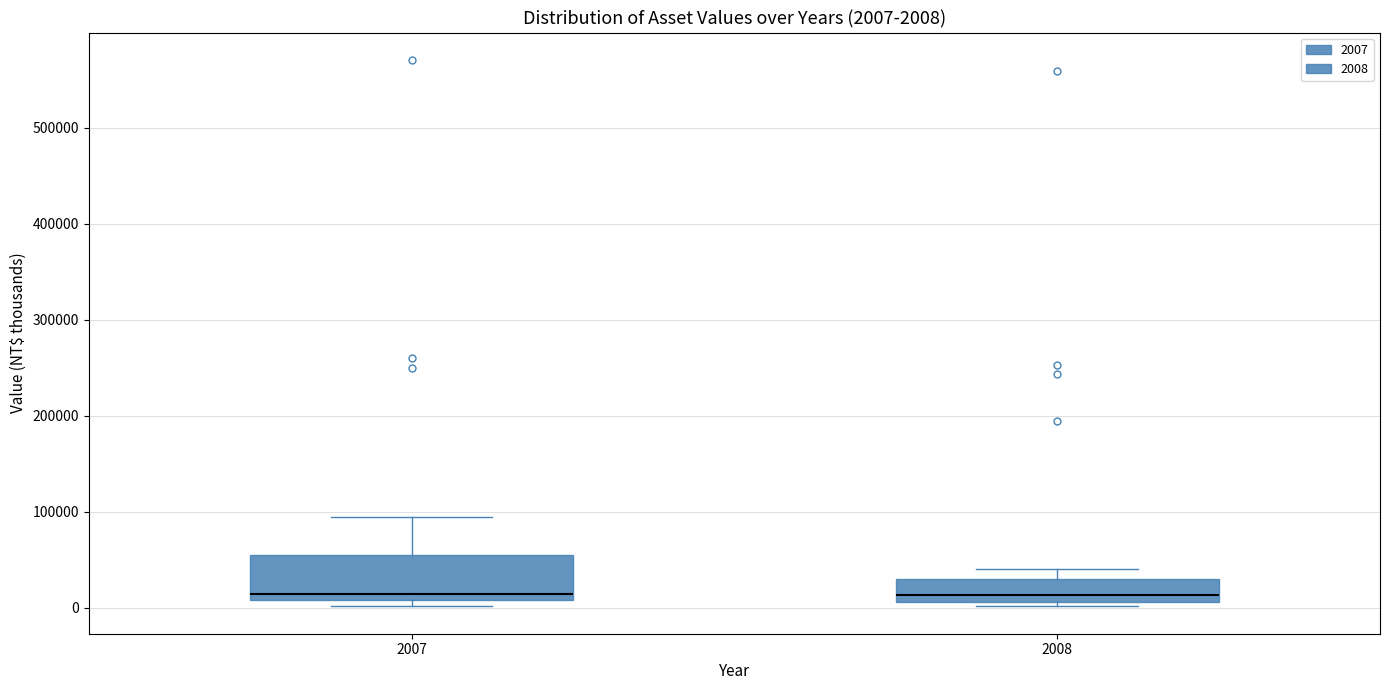

Comparing the boxes themselves (not the whiskers), which one is the tallest?

2007